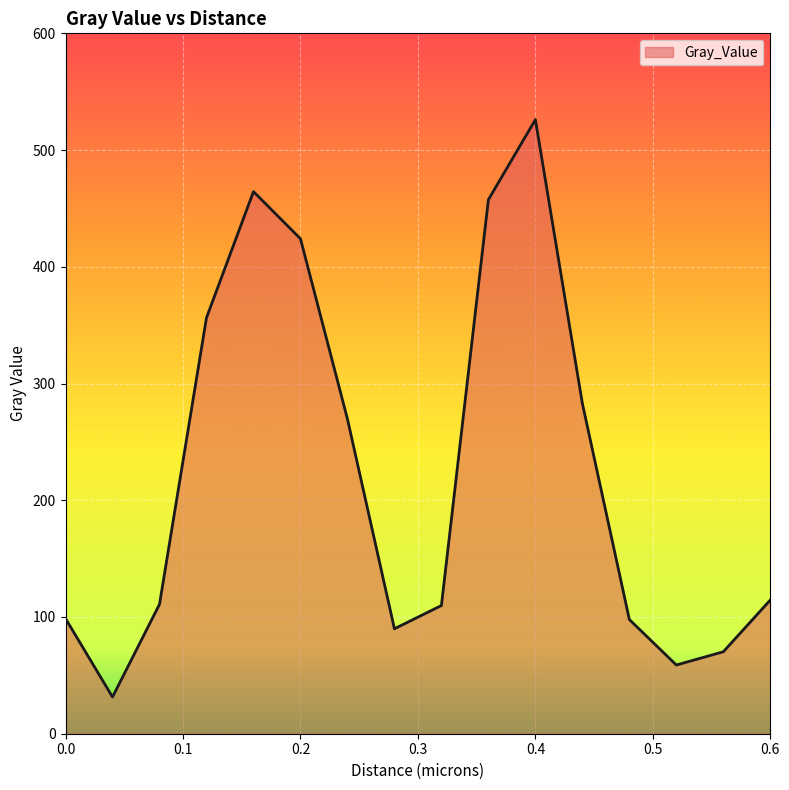

What is the maximum value shown in the chart?

526.1